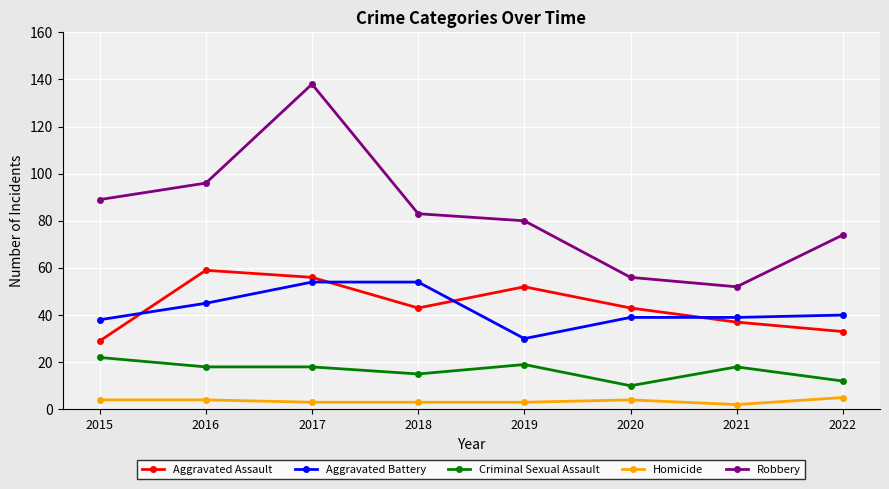

How many lines are shown in the chart?

5